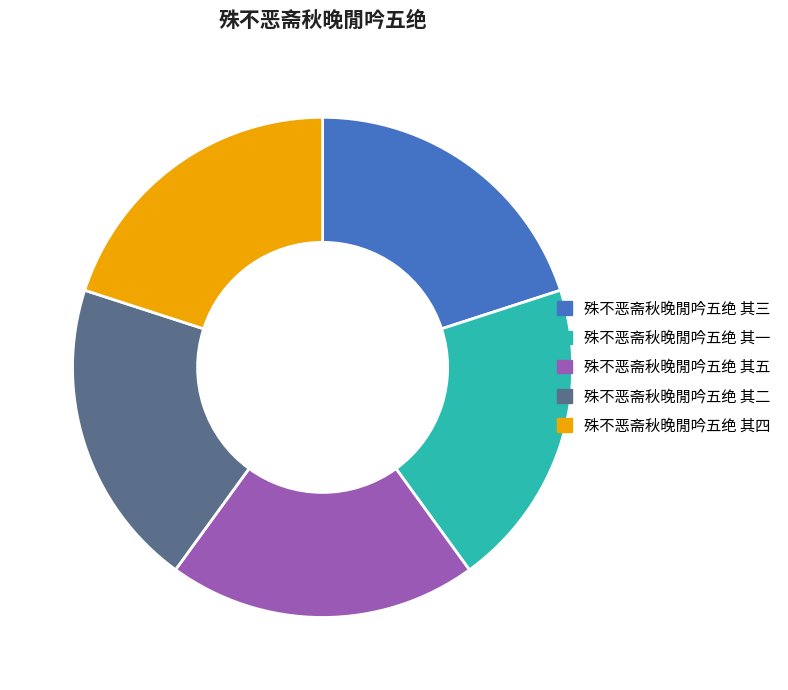

The 殊不恶斋秋晚閒吟五绝 其一 slice represents 8% of the pie. True or false?

False